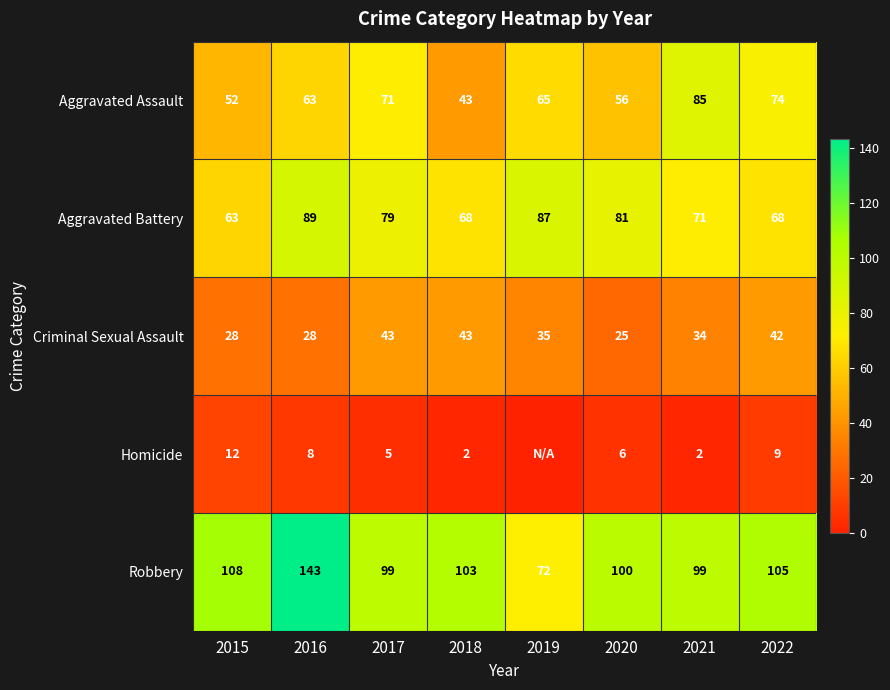

What is the difference between the second highest and minimum values in the Robbery series?

36